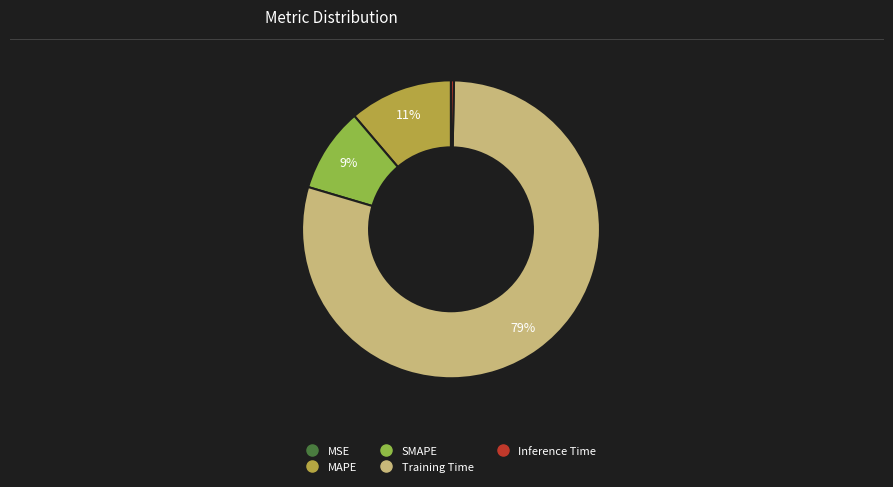

Which category accounts for the majority?

Training Time